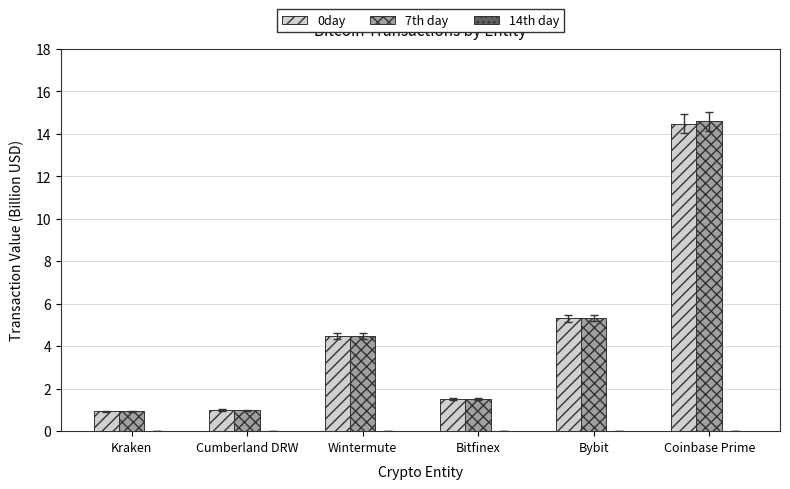

Does the chart contain stacked bars?

No